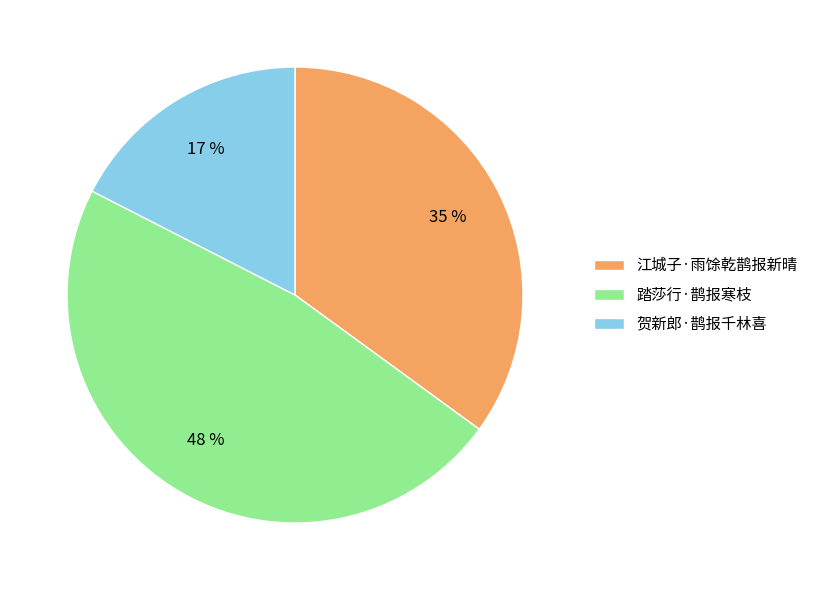

To the nearest percent, what percentage of the pie is 踏莎行·鹊报寒枝?

48%